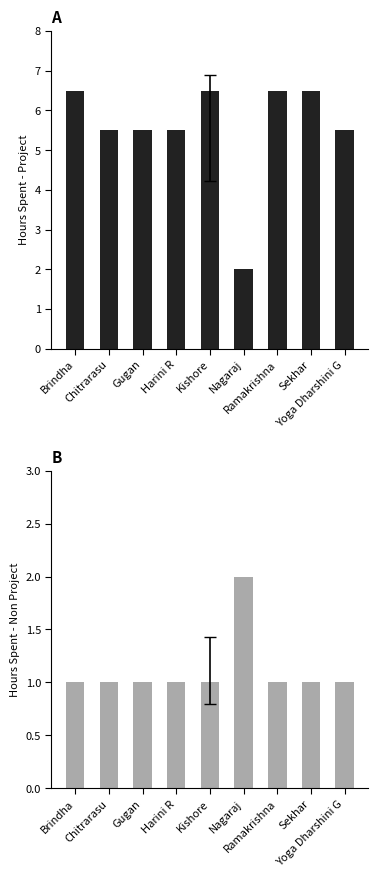

At which label is Hours Spent - Project closest to 4?

Chitrarasu